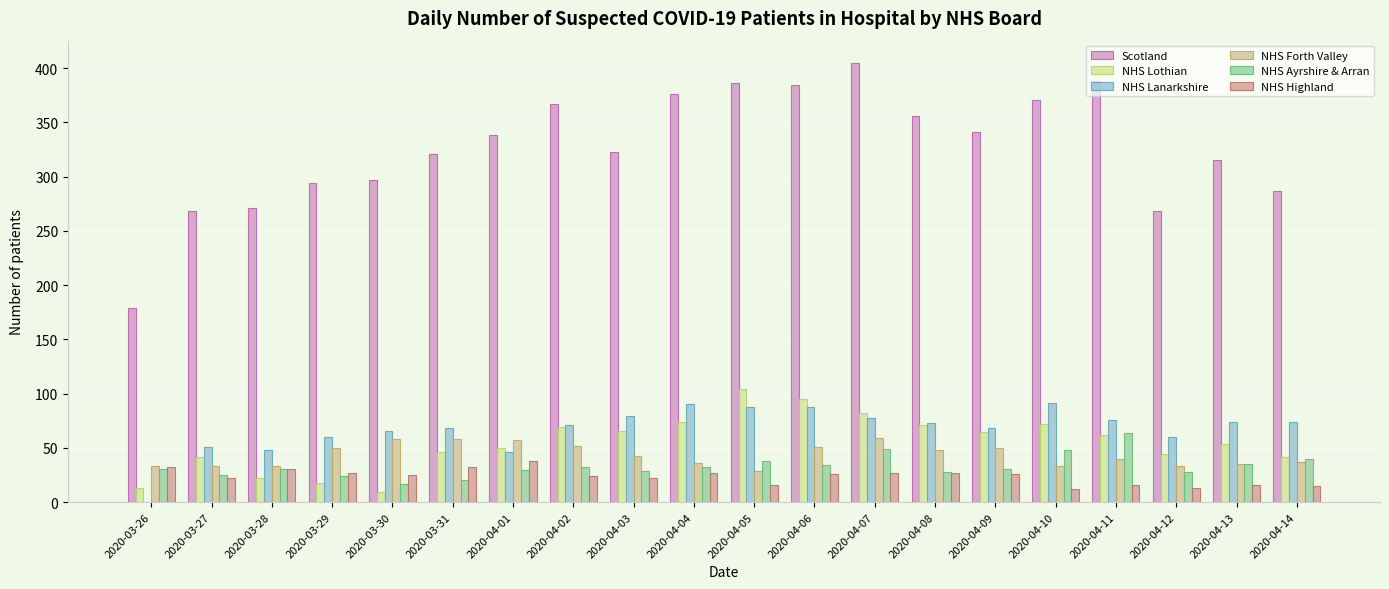

Rank the series at 2020-04-13 from lowest to highest value.

NHS Highland, NHS Forth Valley, NHS Ayrshire & Arran, NHS Lothian, NHS Lanarkshire, Scotland